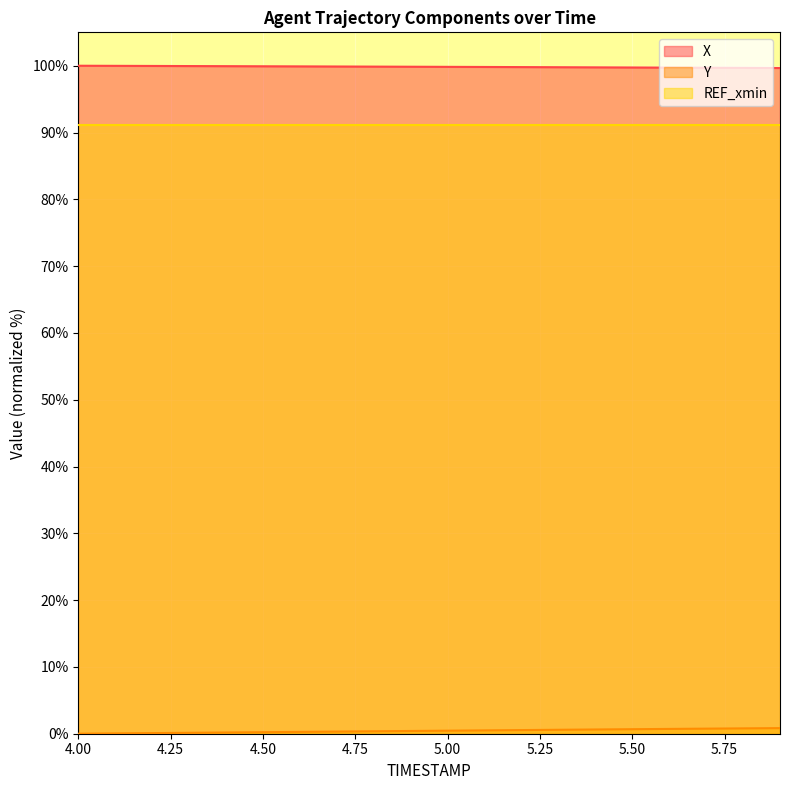

True or false: Y and X cross at least once.

False